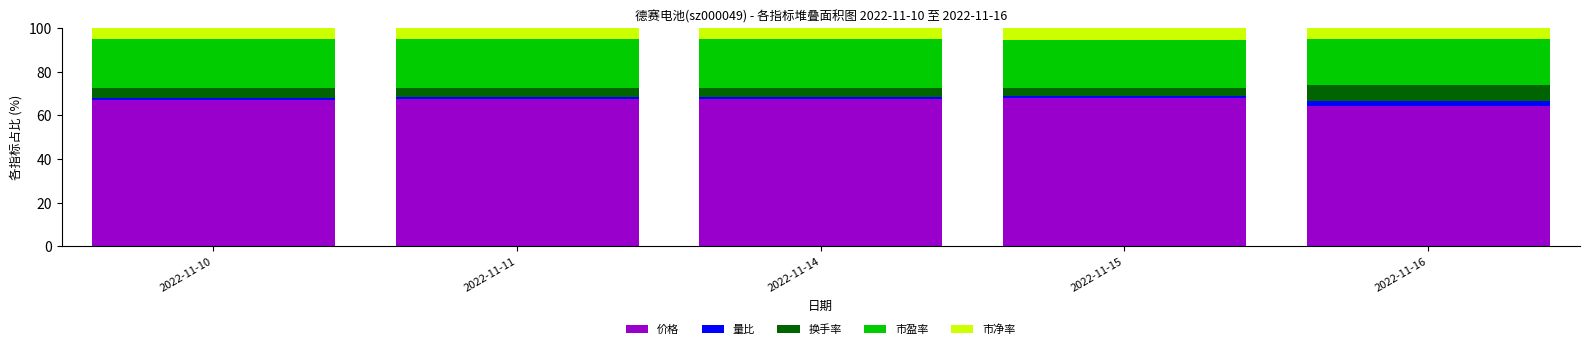

What is the highest value of the 价格 series?

67.9